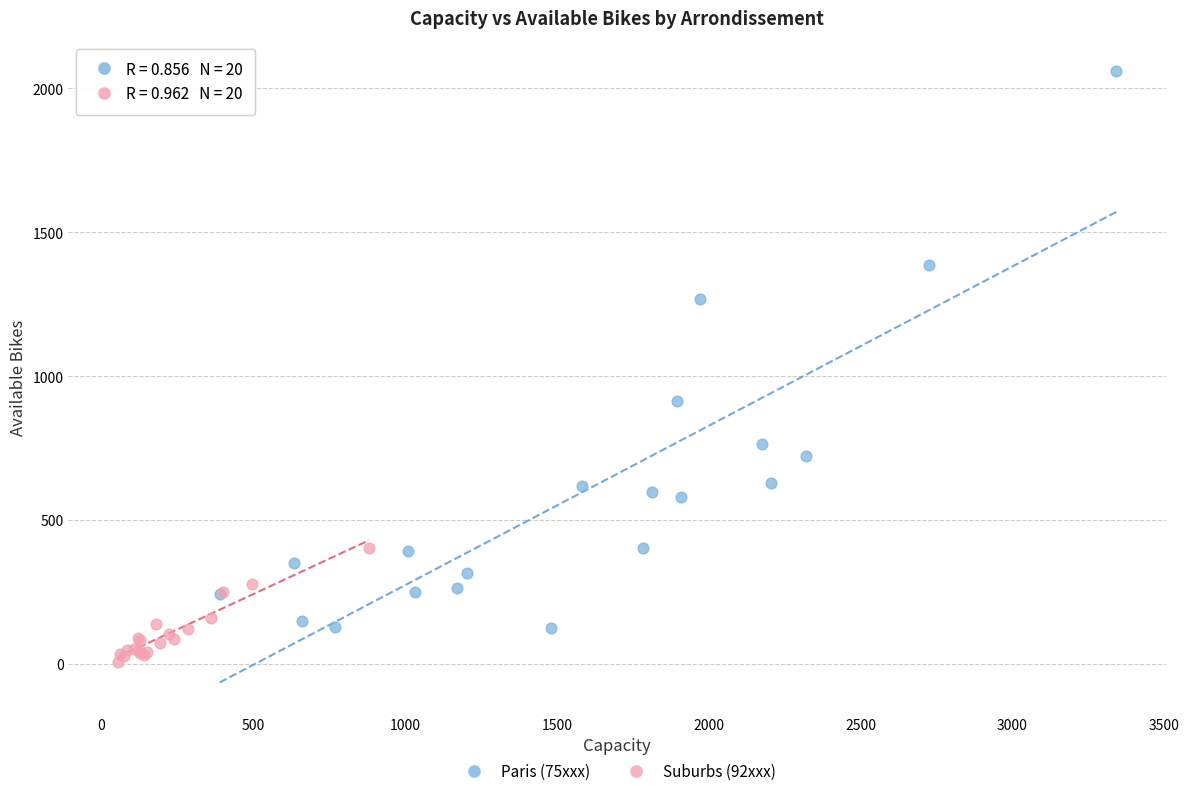

Which series contains the lowest Y value?

Suburbs (92xxx)